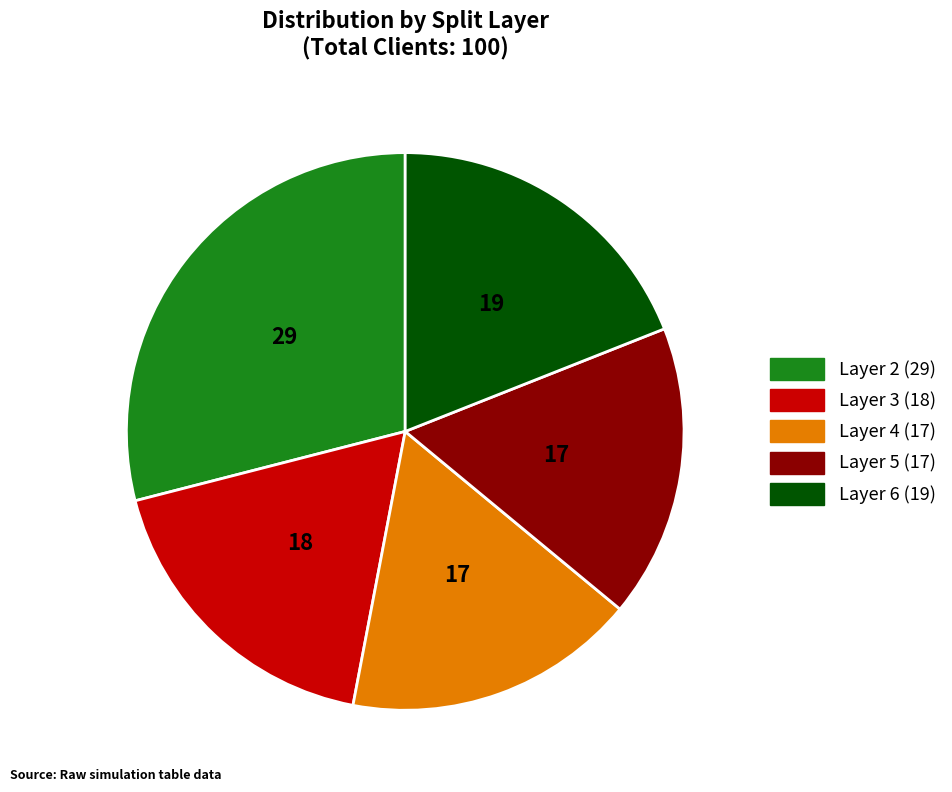

Is there any slice that represents more than half of the pie?

No